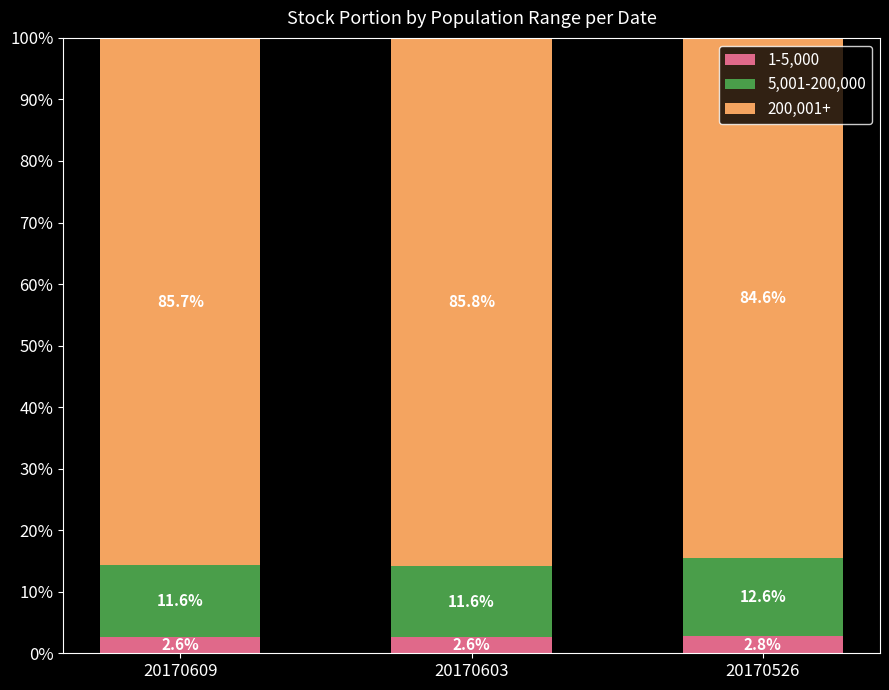

What is the average value of the 1-5,000 series?

2.7